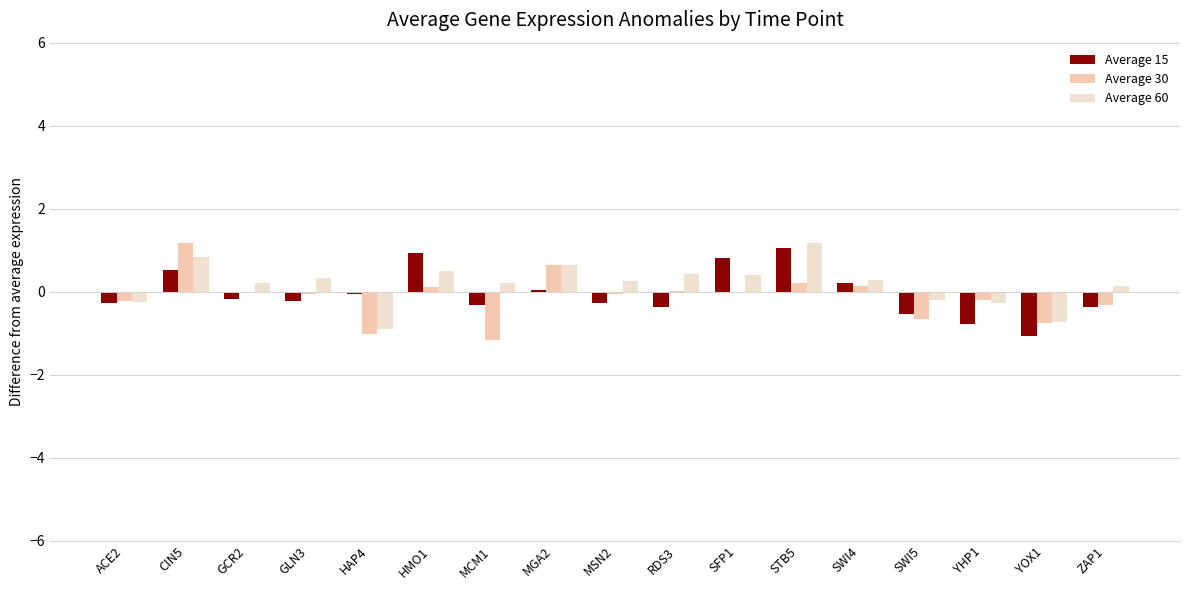

Which series has the largest total across all categories?

Average 60